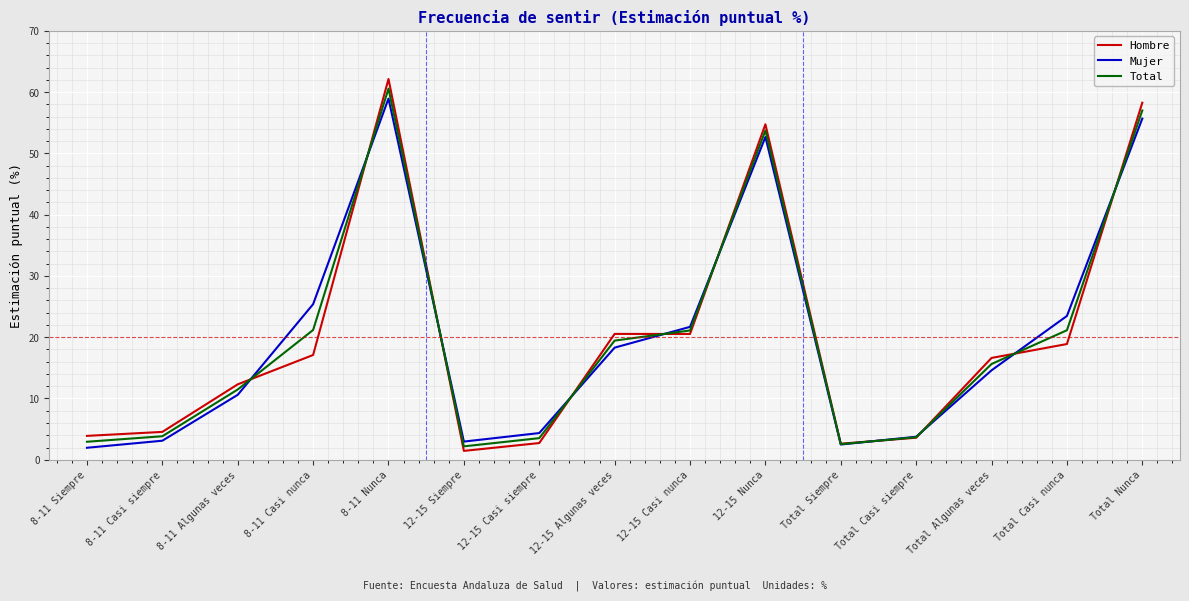

What is the greatest value displayed?

62.1